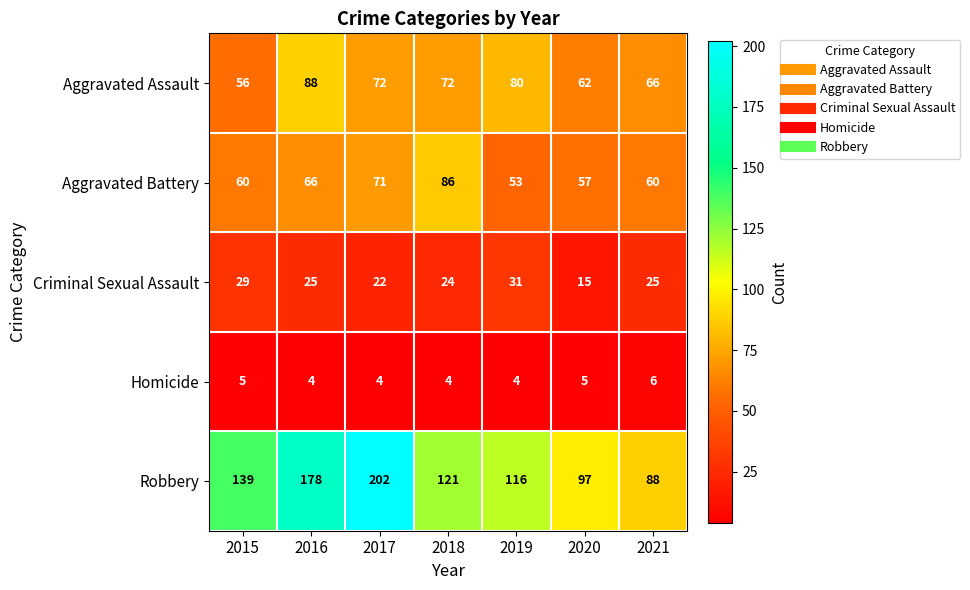

The value of Criminal Sexual Assault at 2019 is 43. True or false?

False